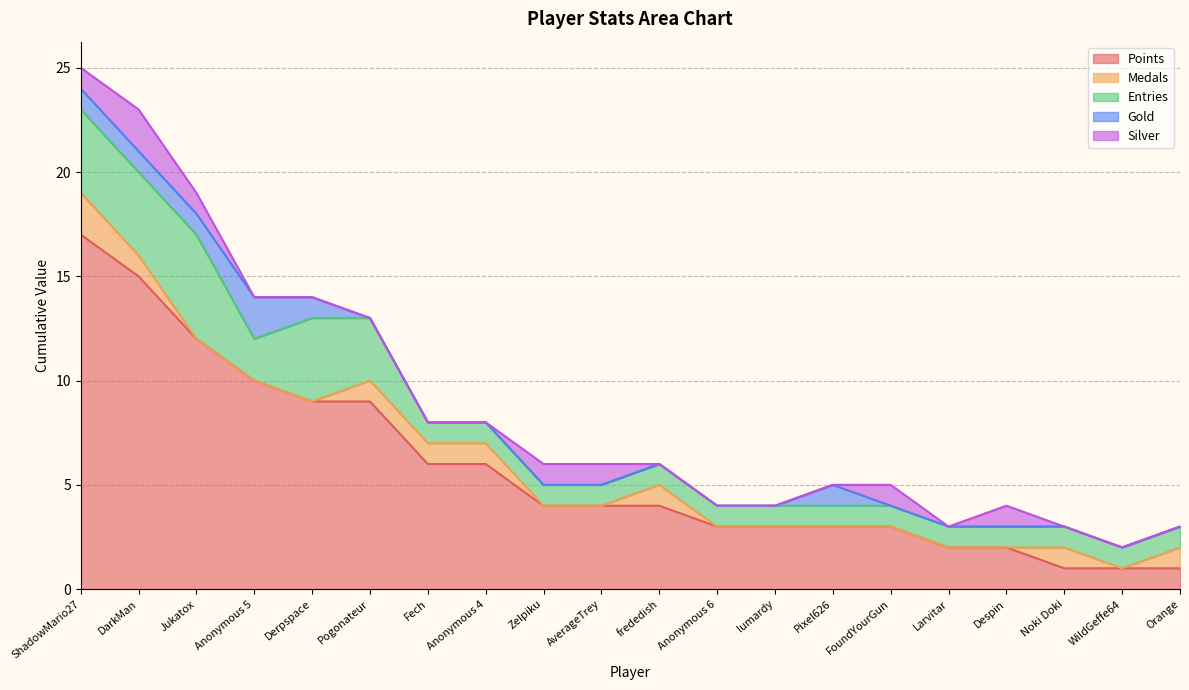

How many values in the Entries series exceed 1?

6